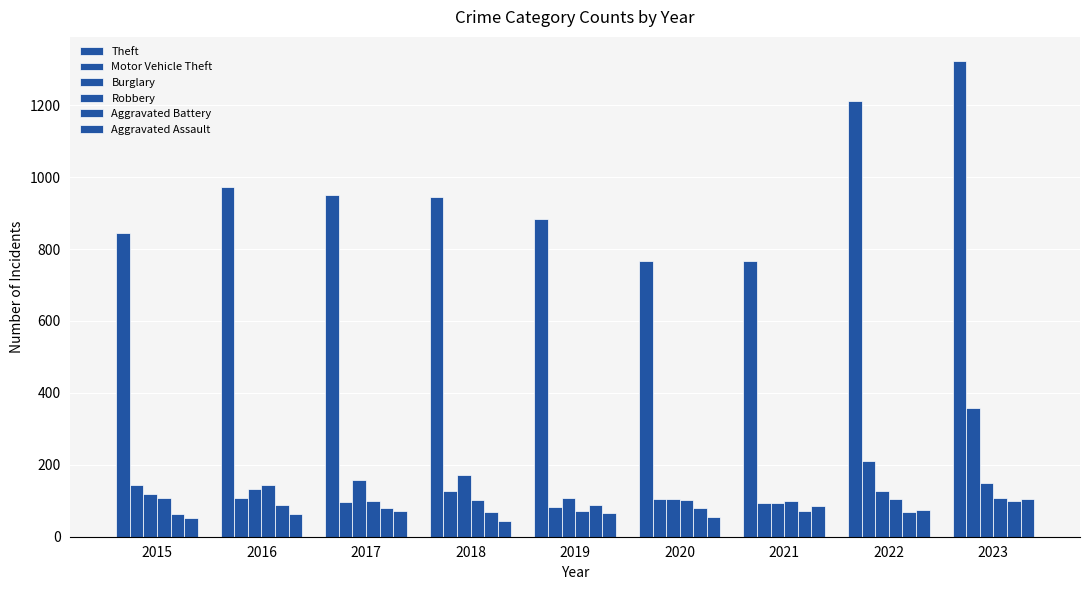

What is the difference between the highest and lowest values at 2020?

711